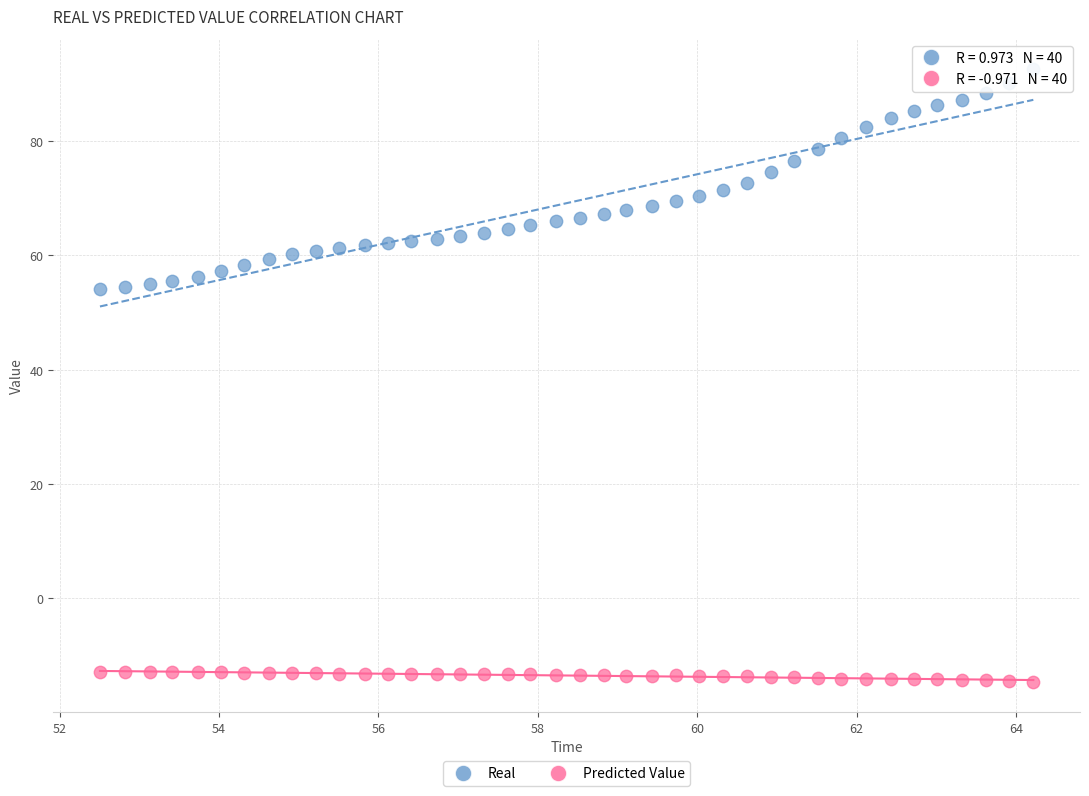

Across all data points, what is the range of Y values (max minus min)?

107.2